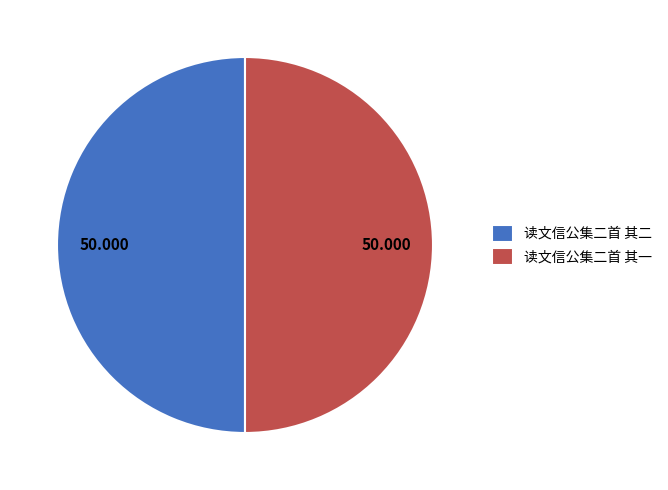

Do 读文信公集二首 其一 and 读文信公集二首 其二 together represent more than half of the pie?

Yes